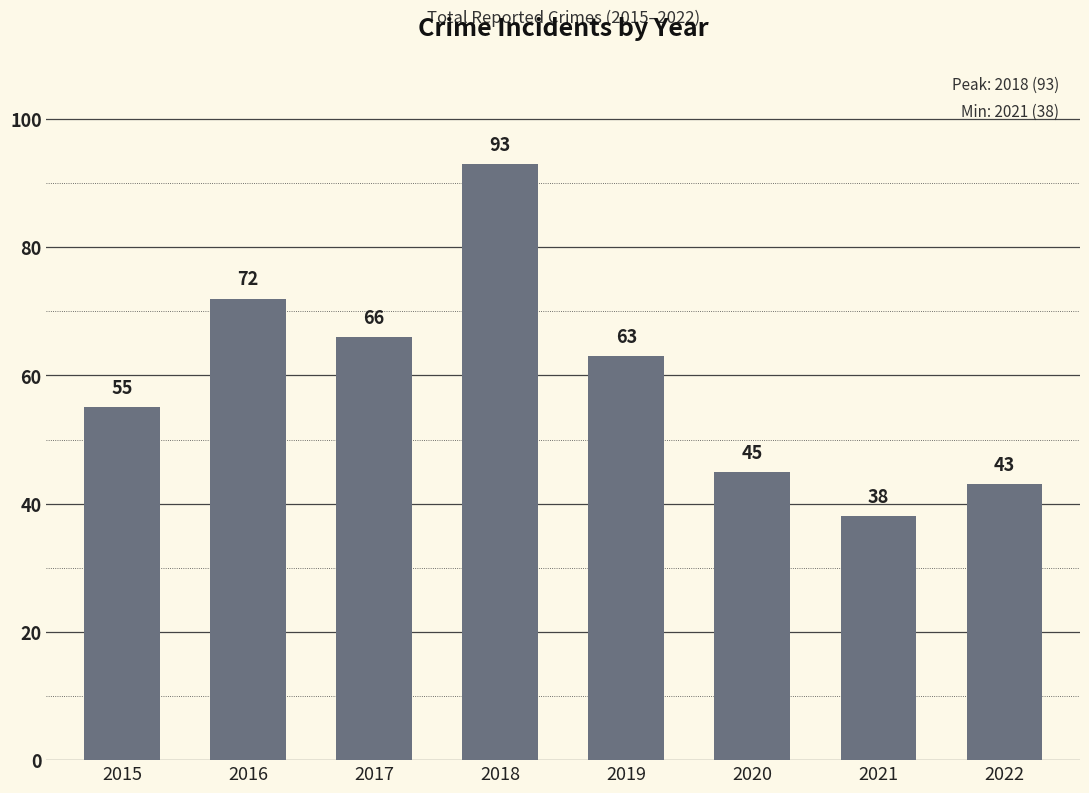

How many distinct data groups are displayed?

1